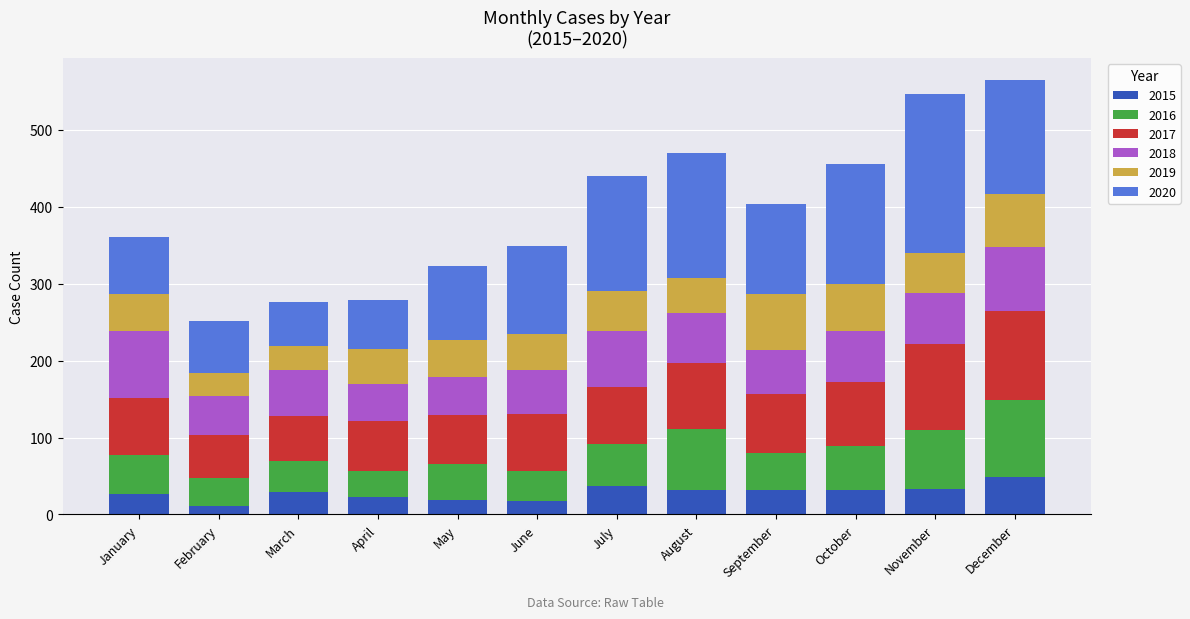

What is the approximate value of 2015 at December?

49